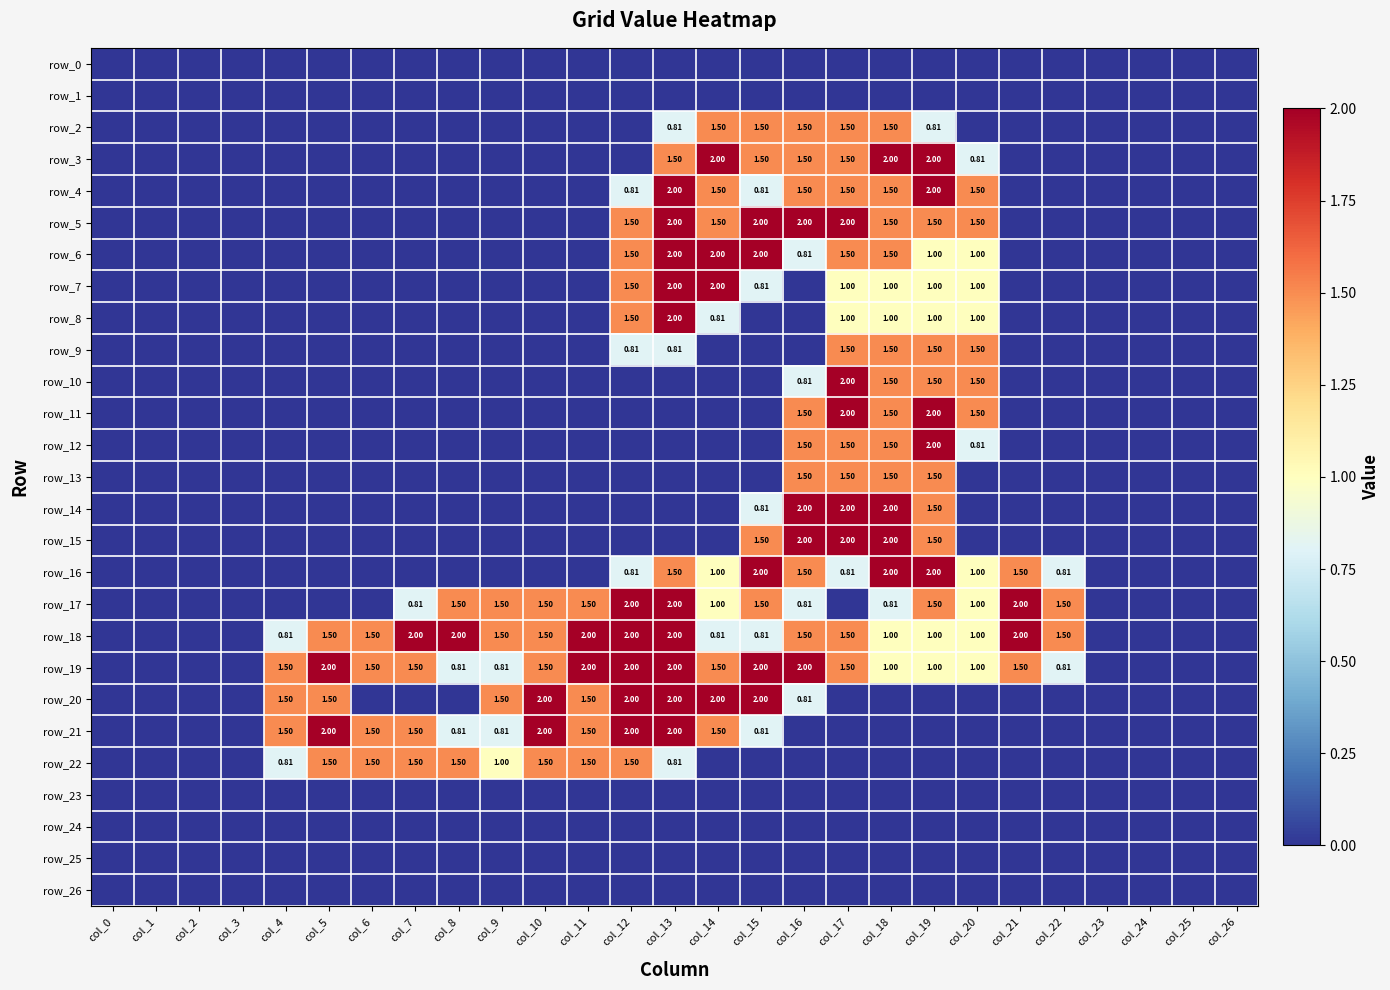

What is the maximum value for row_7?

2.0